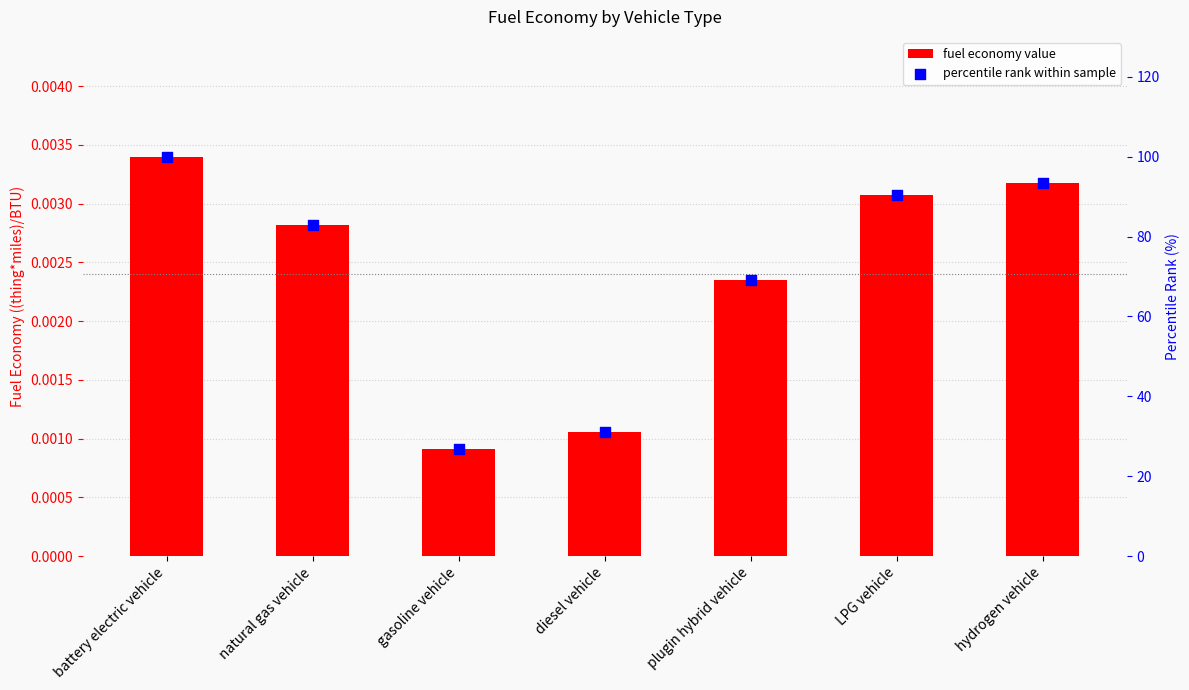

What is the total value across all series at hydrogen vehicle?

93.4